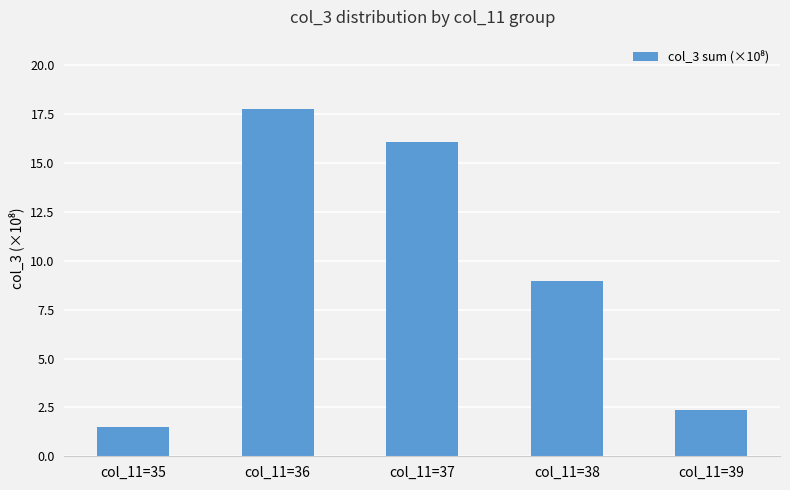

How many bars are there in total?

5